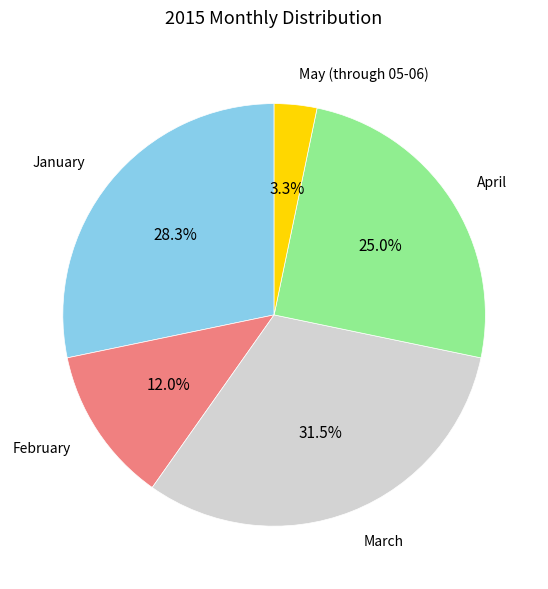

What percentage do April and February together represent?

37.0%